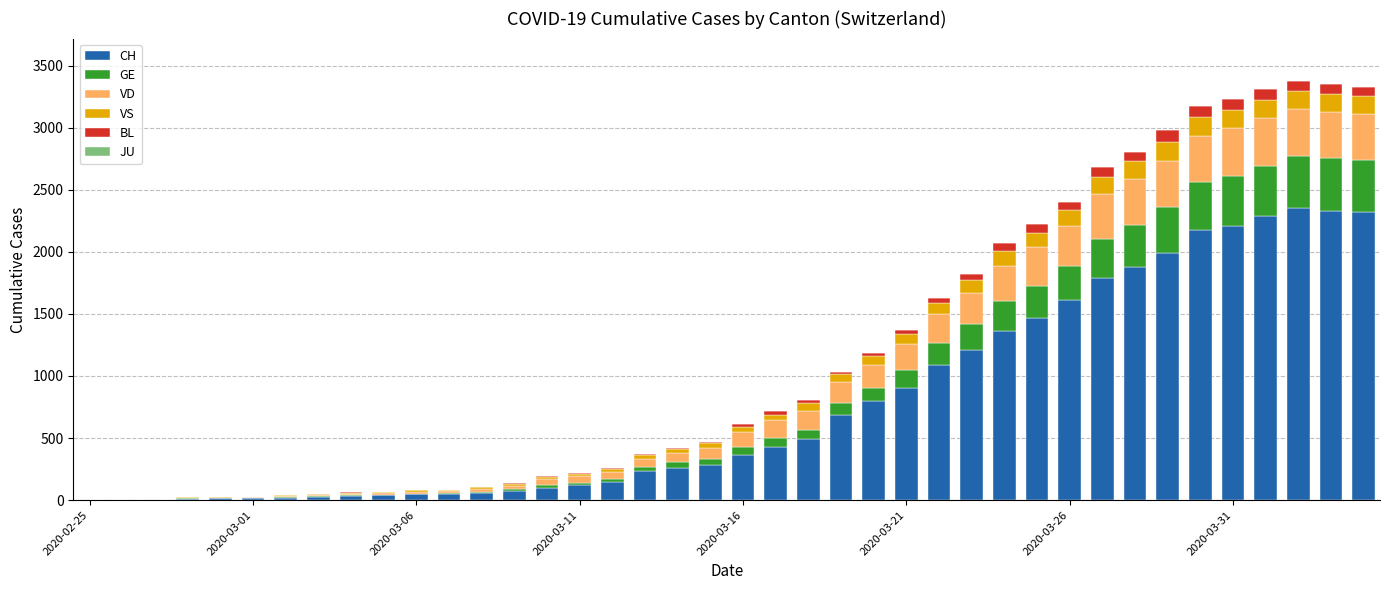

What is the highest value of the CH series?

2351